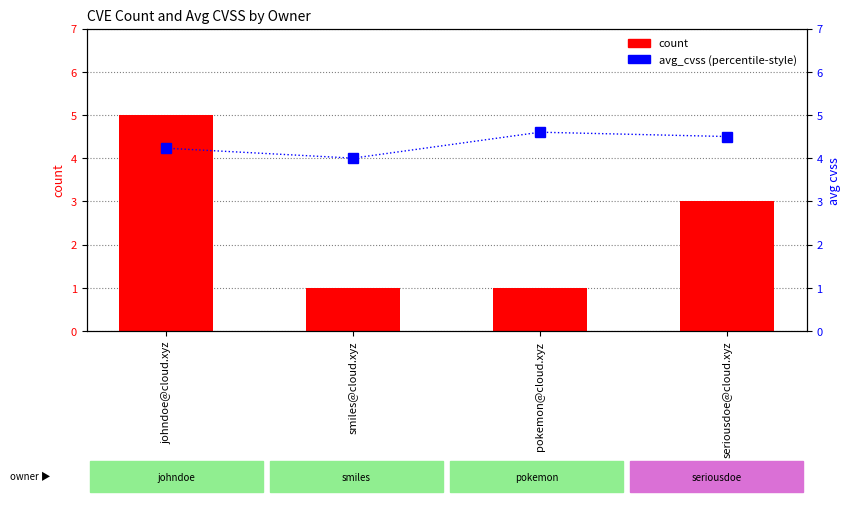

At which category is the sum across all series the highest?

johndoe@cloud.xyz